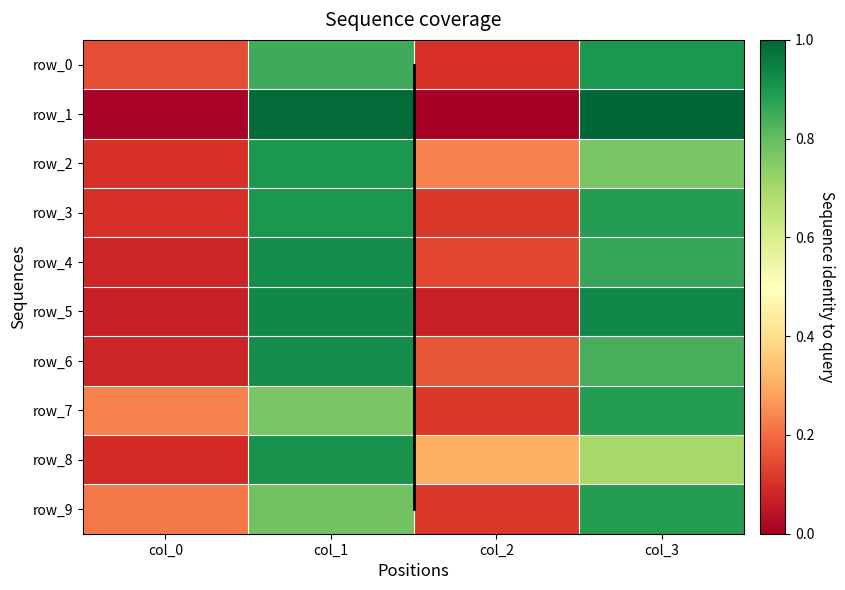

At col_3, list the series in order from smallest to largest.

row_8, row_2, row_6, row_4, row_3, row_7, row_9, row_0, row_5, row_1